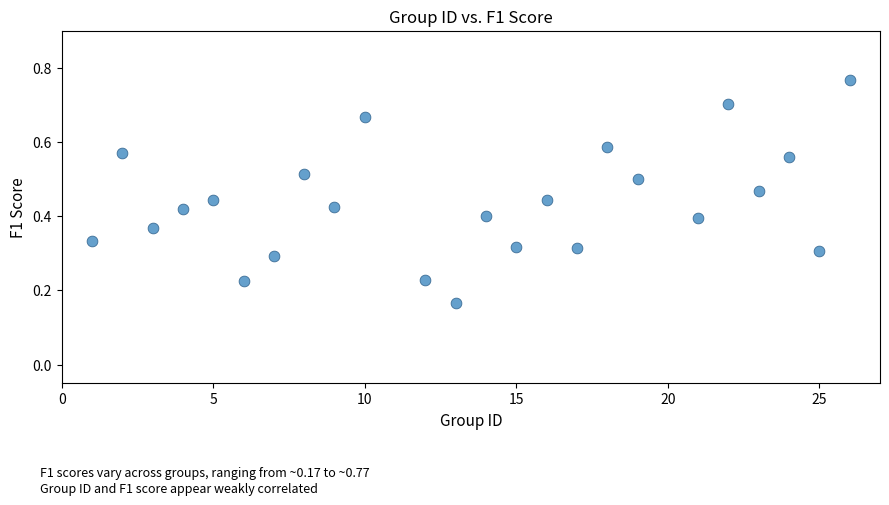

What is the range of X values (max minus min)?

25.0